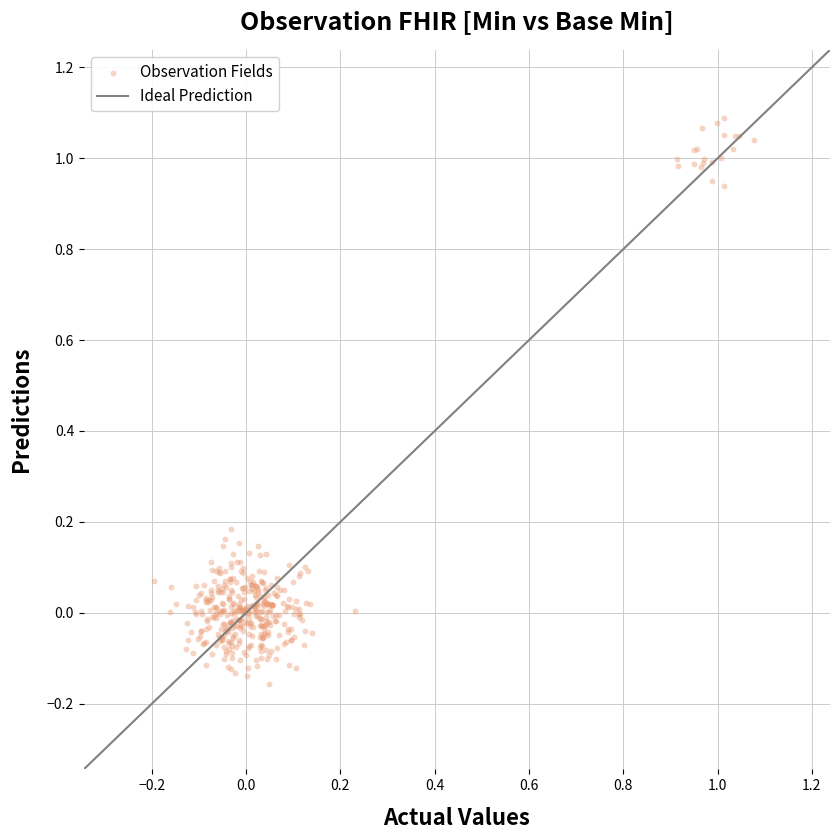

What is the range of Y values (max minus min)?

1.2